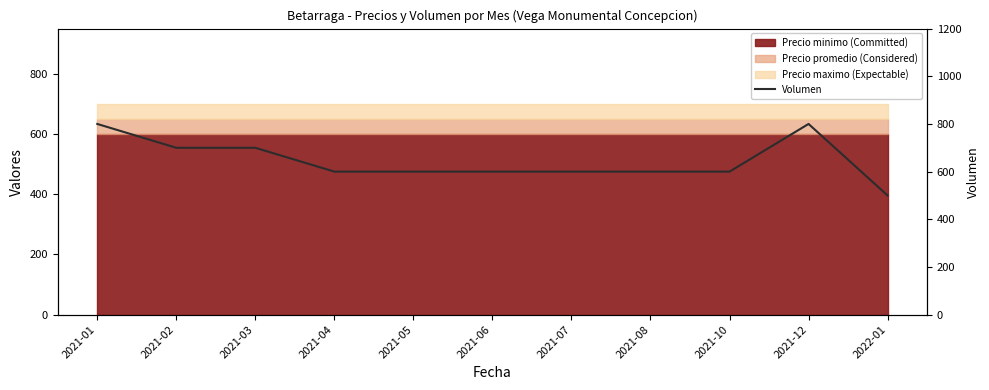

How many interior local peaks (higher than both neighbors) does the data have?

1